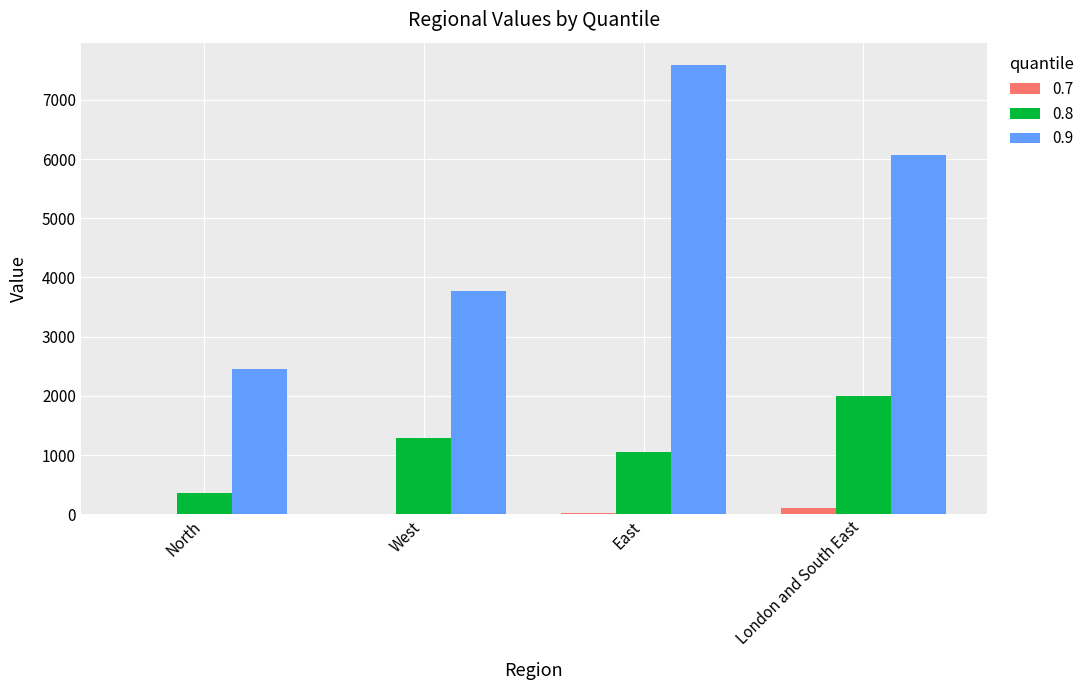

The value of 0.9 at North is 2447.5. True or false?

True